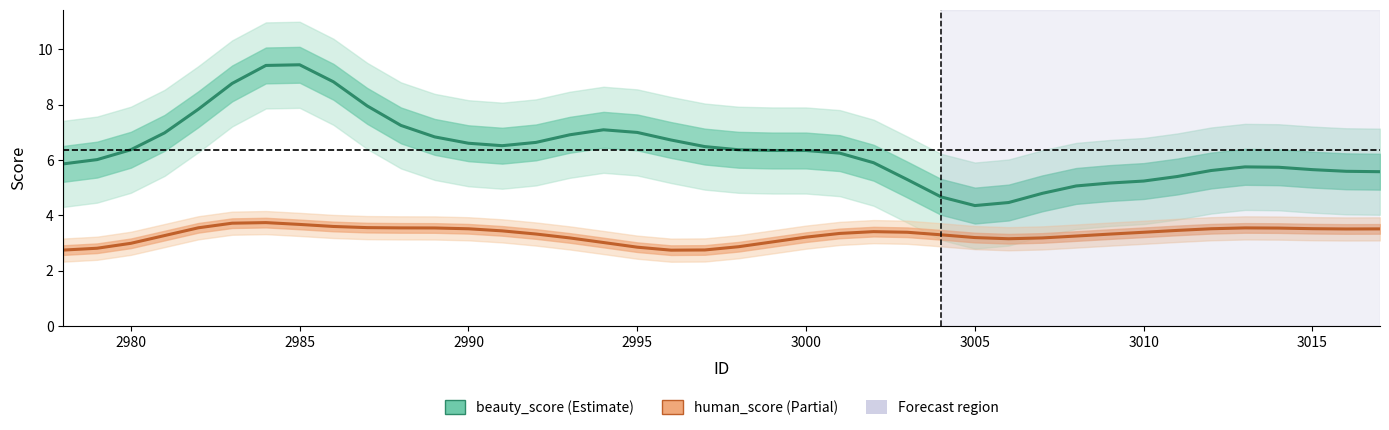

Is this an area chart (filled region under the line)?

No